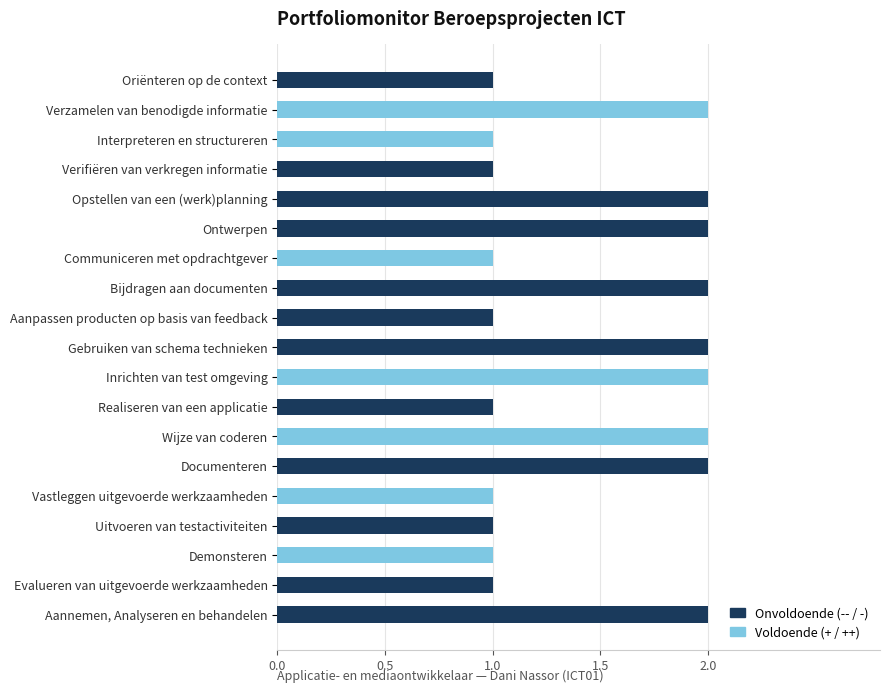

What is the greatest value displayed?

2